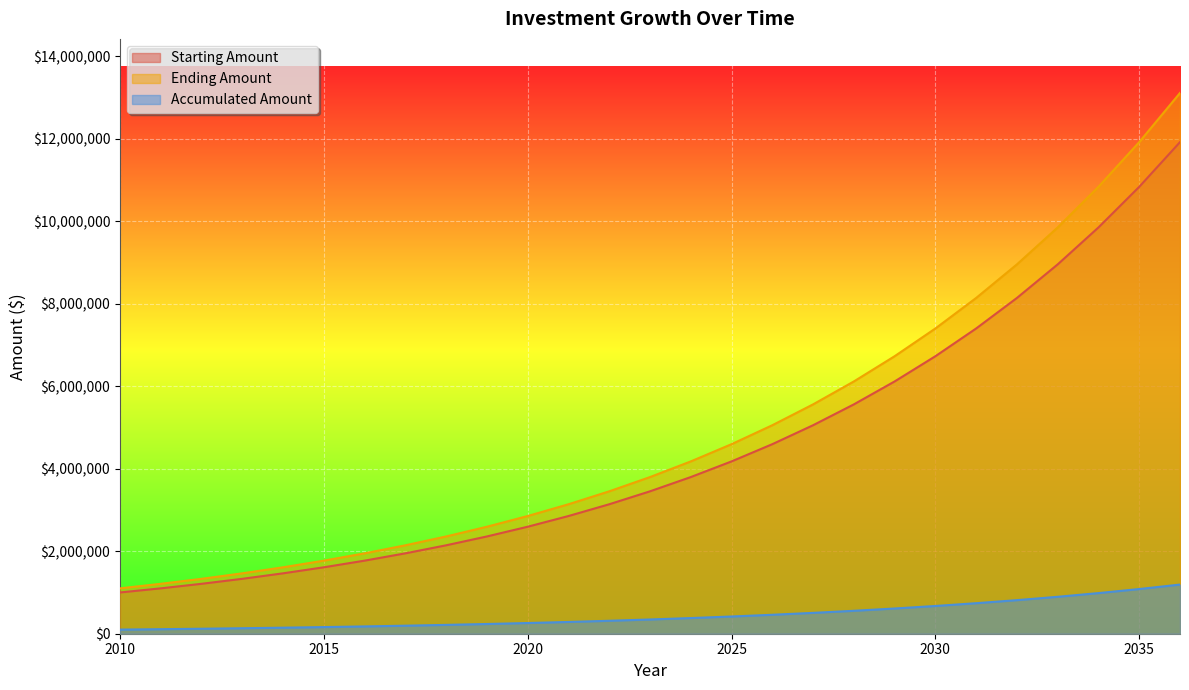

At which category is the sum across all series the highest?

2036